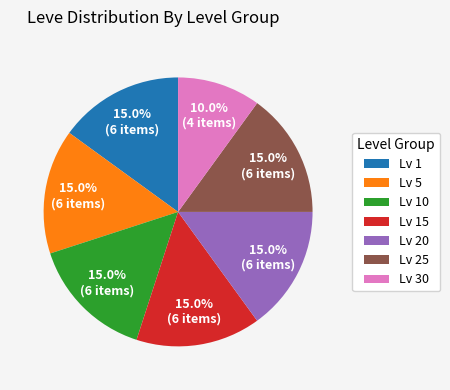

Does any single category account for the majority?

No